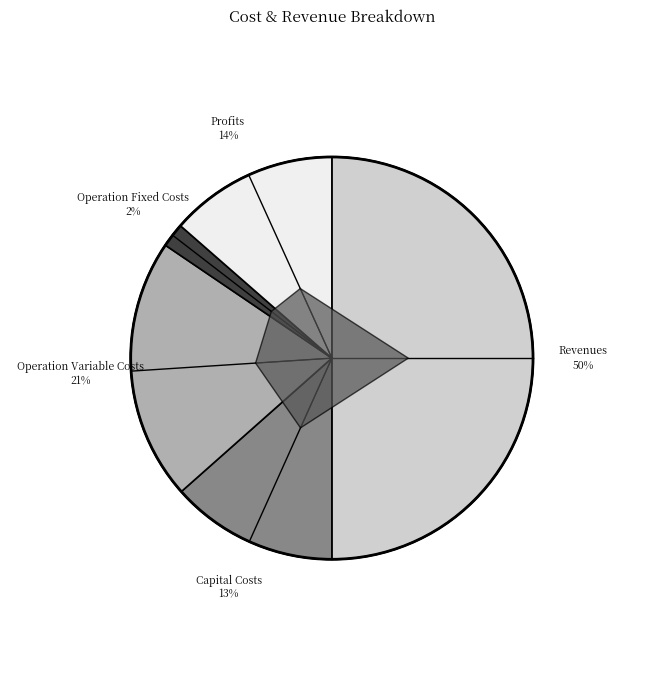

True or false: Total Capital Costs accounts for 13% of the total.

True